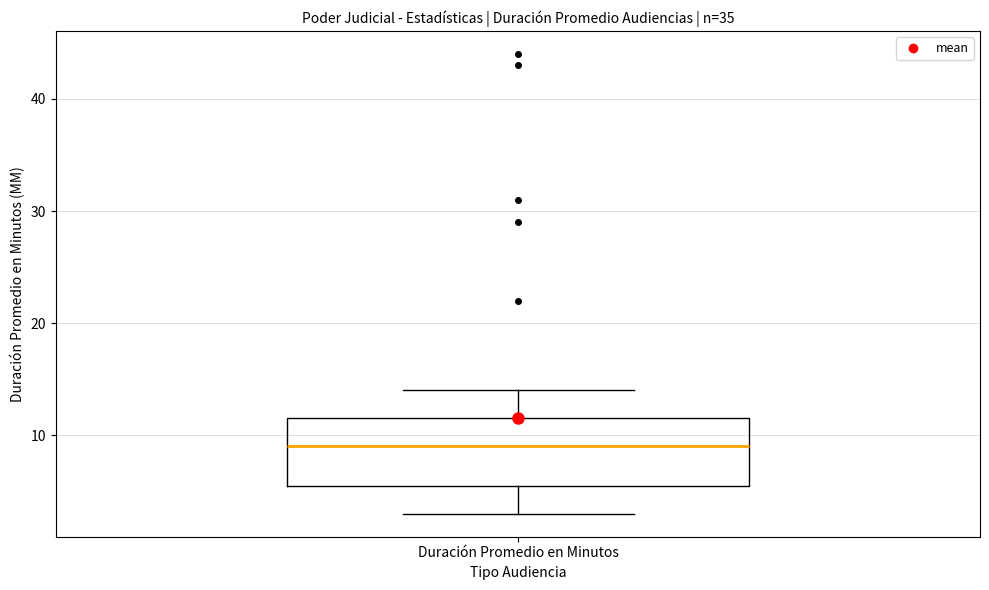

Where does the median line of the box for Duración Promedio en Minutos sit on the y-axis? The values are not printed on the chart, so give them approximately, as read against the axis.

9